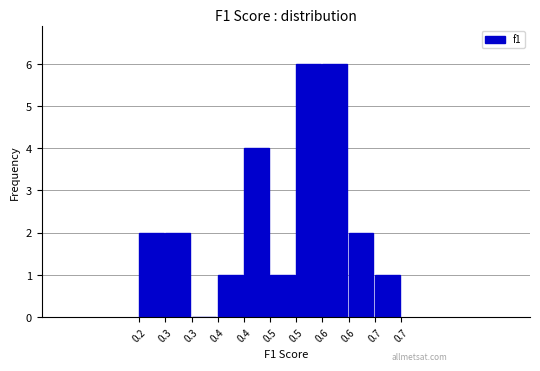

Are the bars horizontal?

No